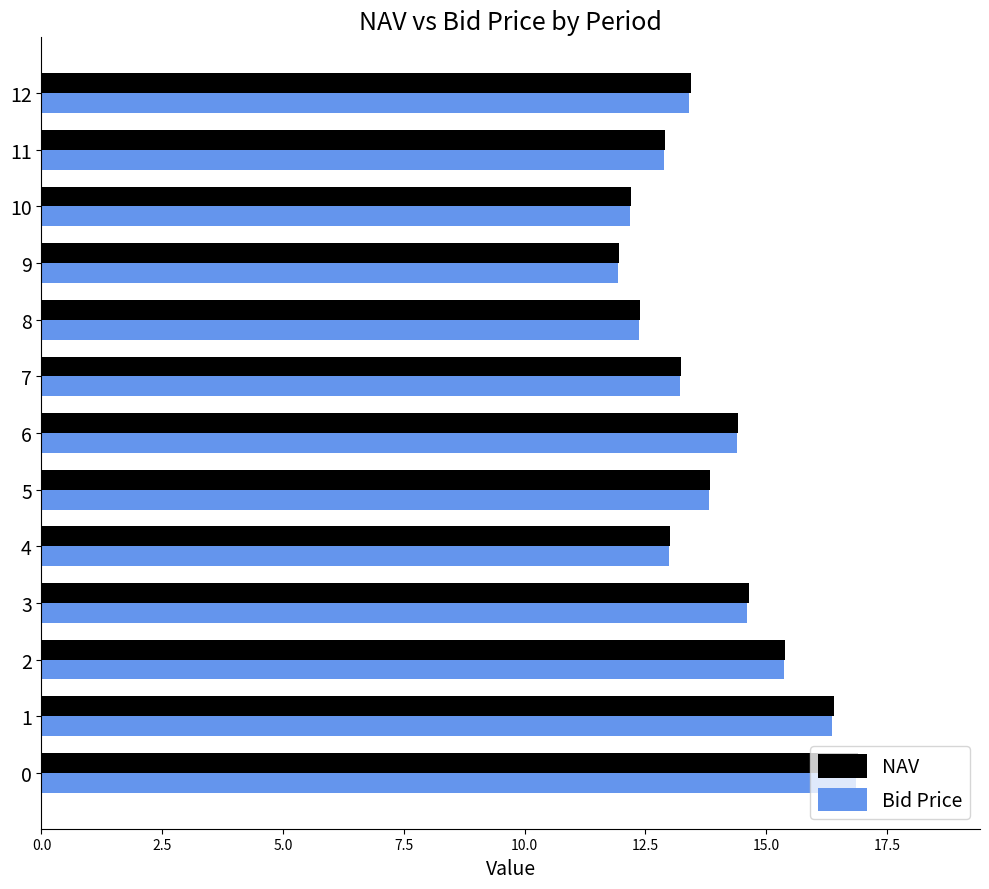

What is the highest value of the Bid Price series?

16.9